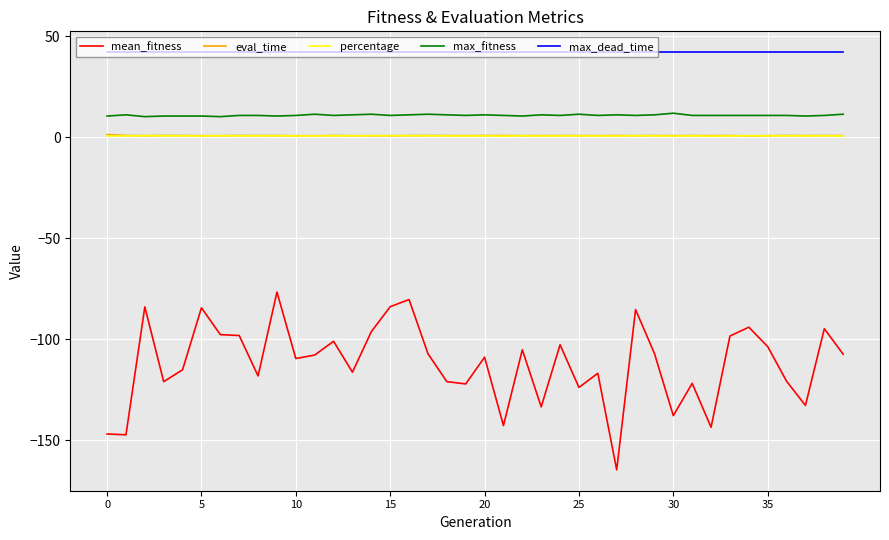

What are all the series names shown in the legend?

mean_fitness, eval_time, percentage, max_fitness, max_dead_time